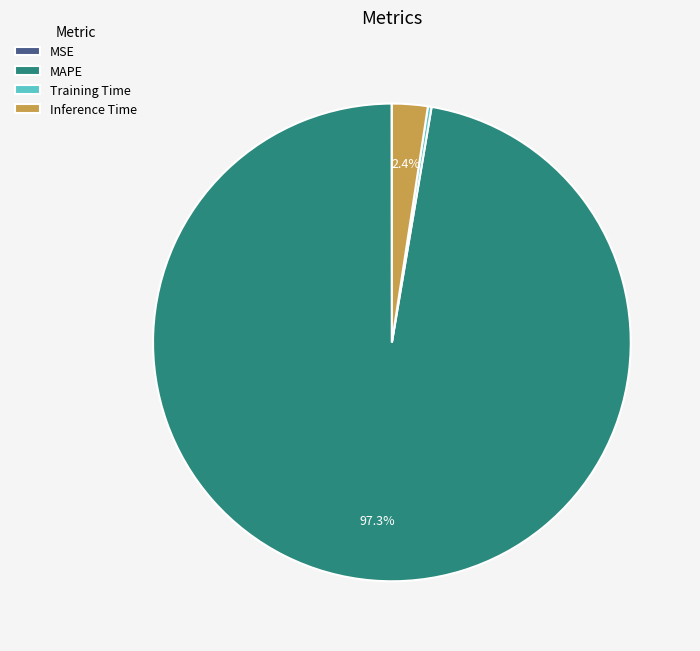

Which category has the biggest portion of the pie?

MAPE